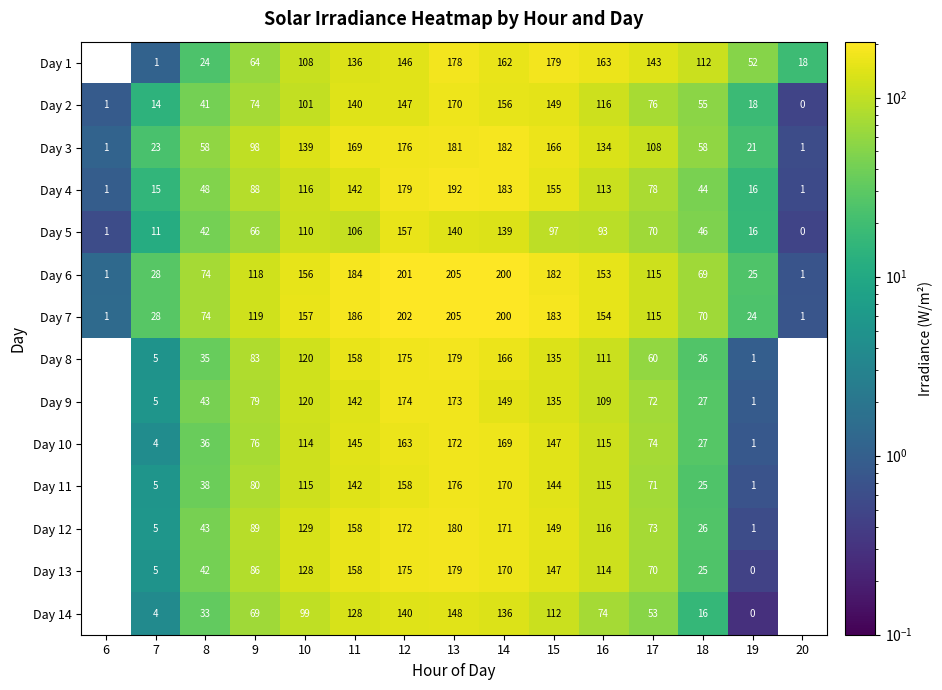

At which category is the sum across all series the highest?

13